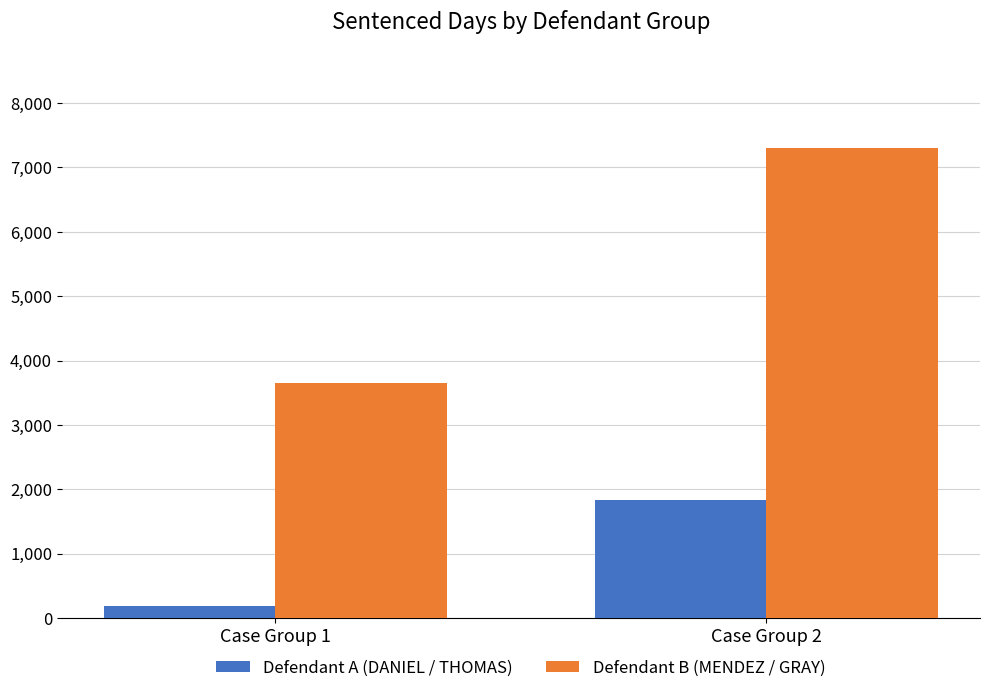

Rank the series by their average value, from lowest to highest.

Defendant A (DANIEL / THOMAS), Defendant B (MENDEZ / GRAY)